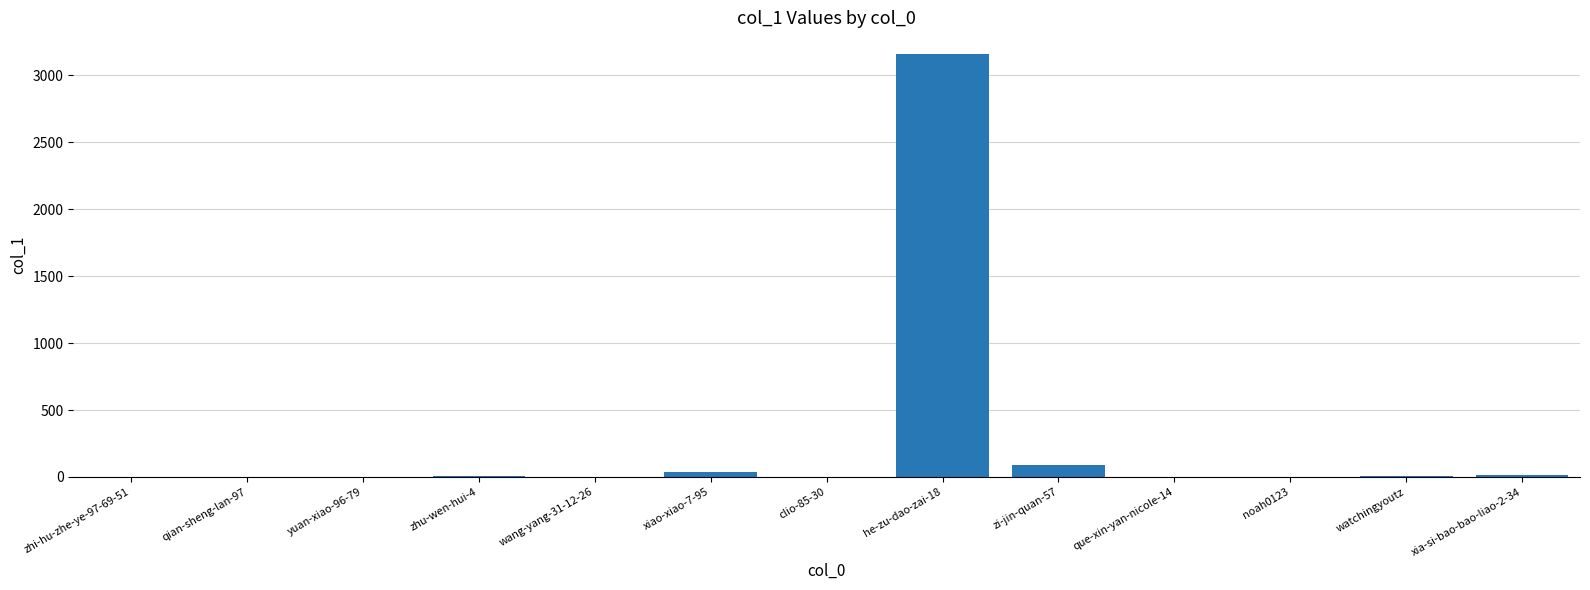

Read the value at xiao-xiao-7-95, to the nearest 50.

50